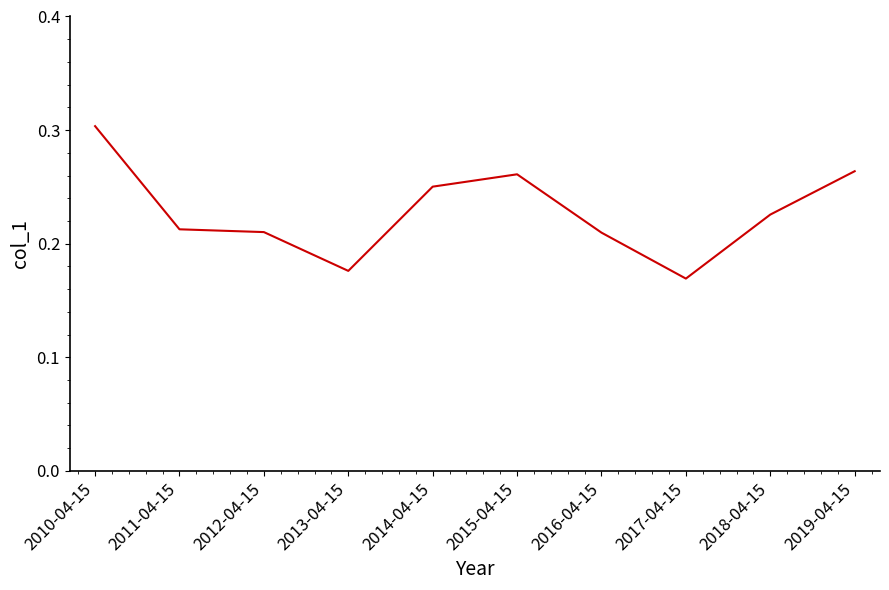

What position from the right is 2015-04-15?

5